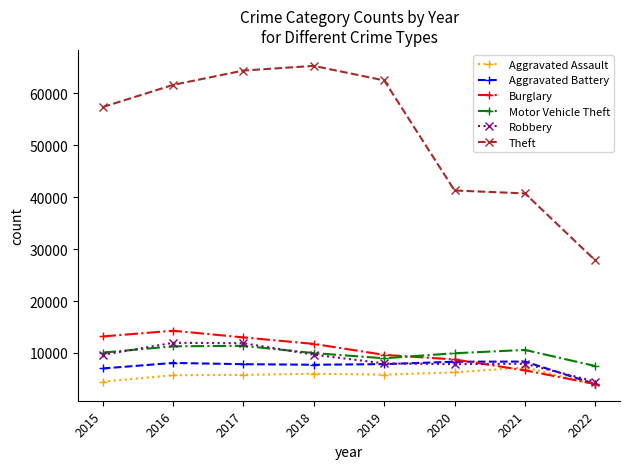

What is the value of the Motor Vehicle Theft point at the 5th from the left?

8978